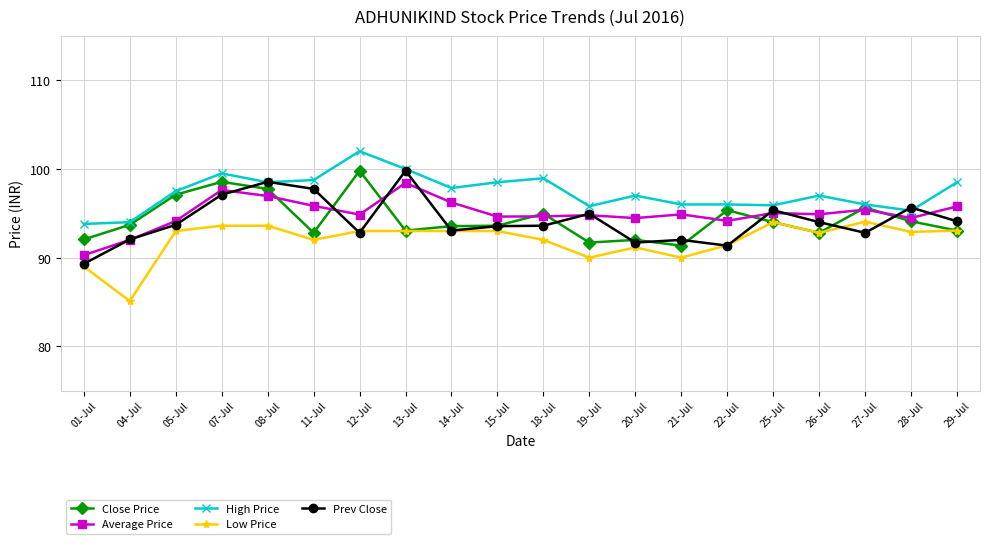

What is the total value across all series at 15-Jul?

473.3